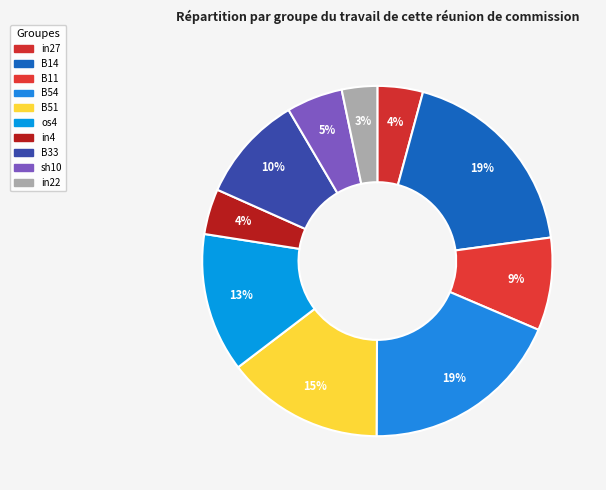

How many segments does this pie chart have?

10